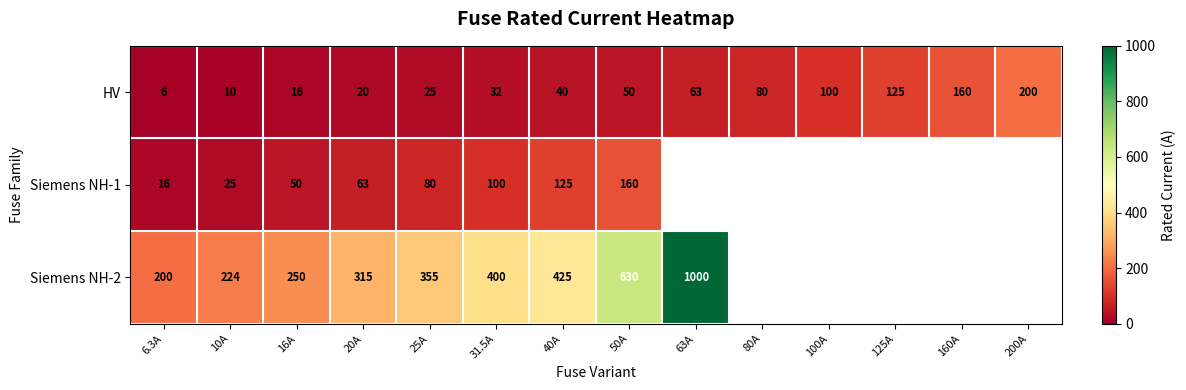

How many distinct data groups are displayed?

3